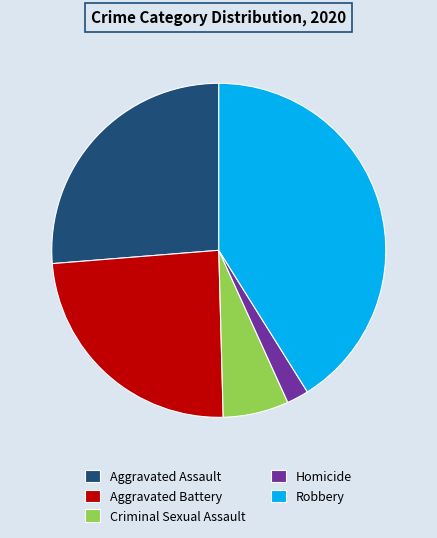

Is it true that Robbery is 29% of the pie?

False